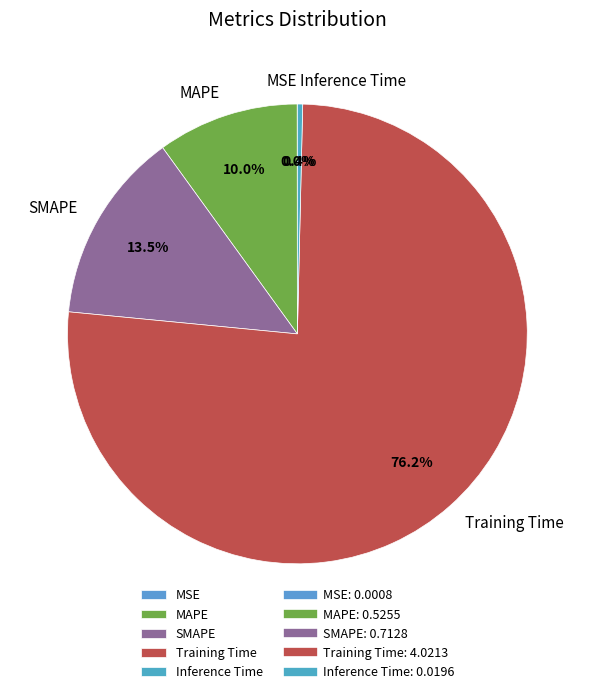

Which category has the biggest portion of the pie?

Training Time